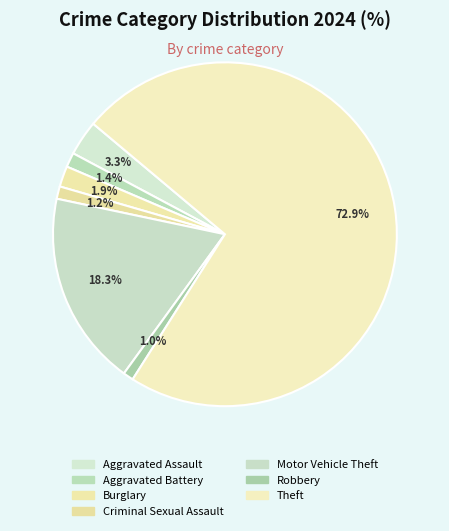

Count the number of slices in the pie.

7